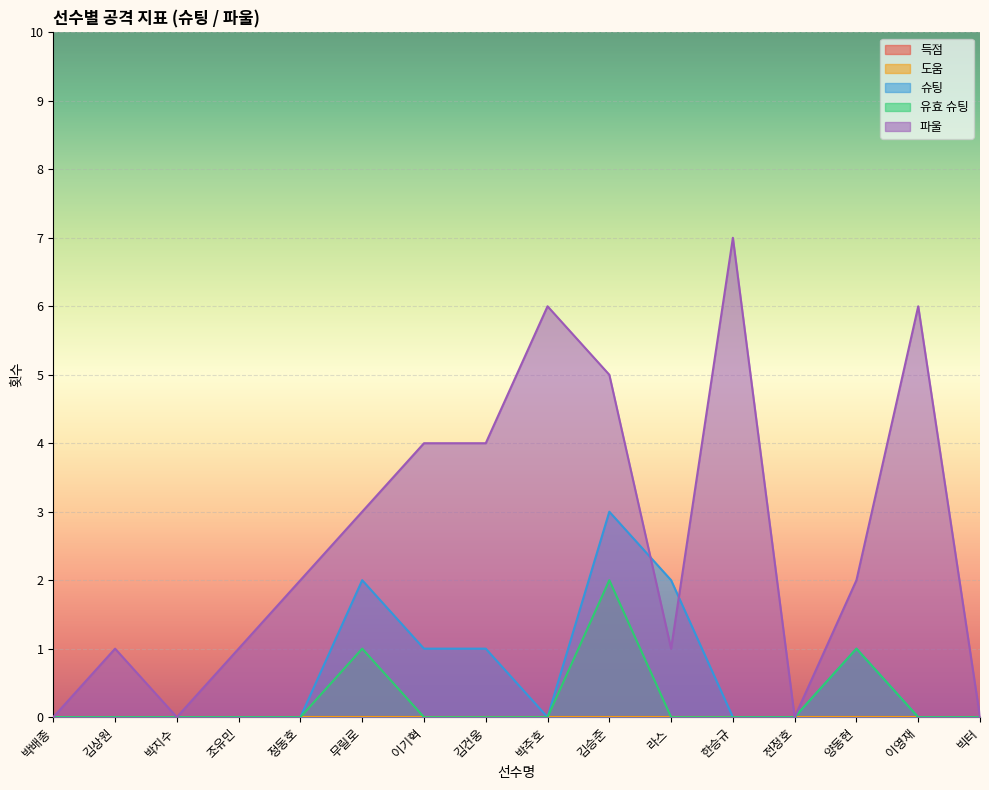

Between 정동호 and 이영재, which series saw the biggest shift?

파울